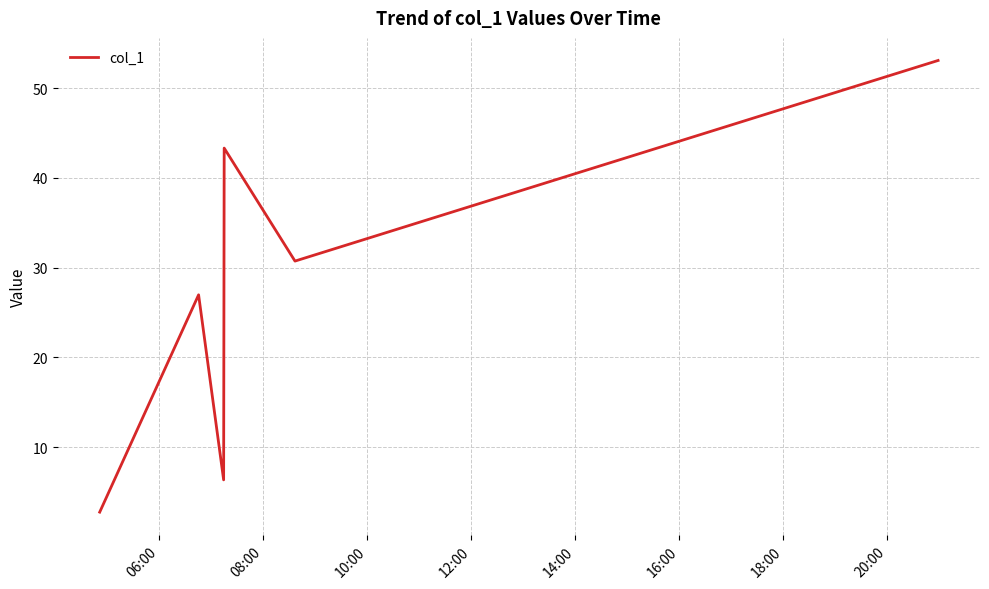

Reading left to right, extract all data points from this chart.

2.8	27.0	6.4	43.3	30.7	53.1